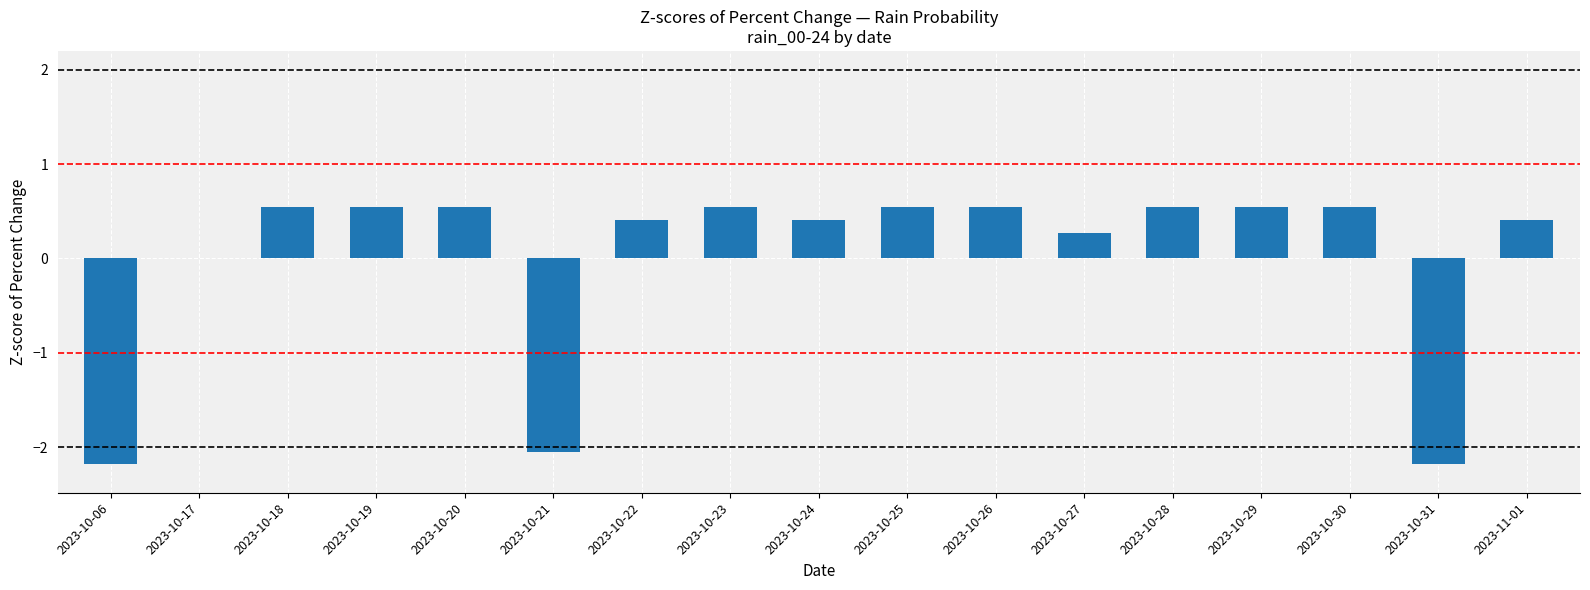

What is the sum of the values at 2023-10-28 and 2023-10-19?

1.1